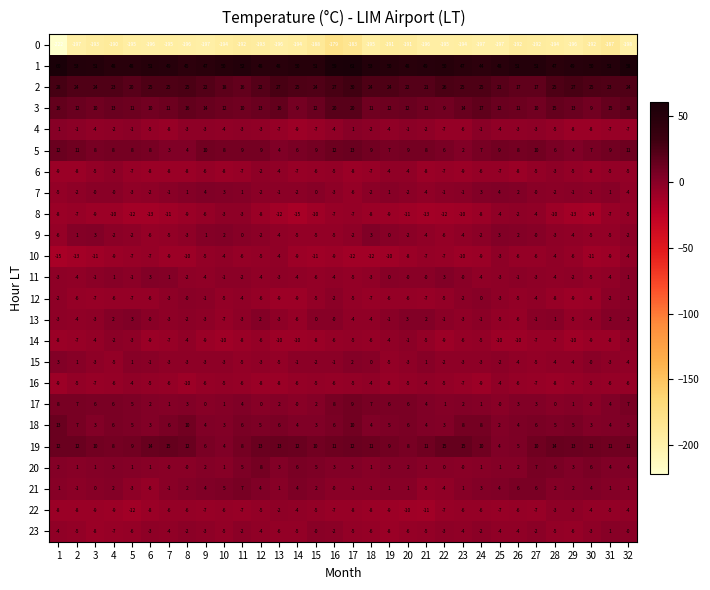

Count the 14 values in the range -9 to -5.

19